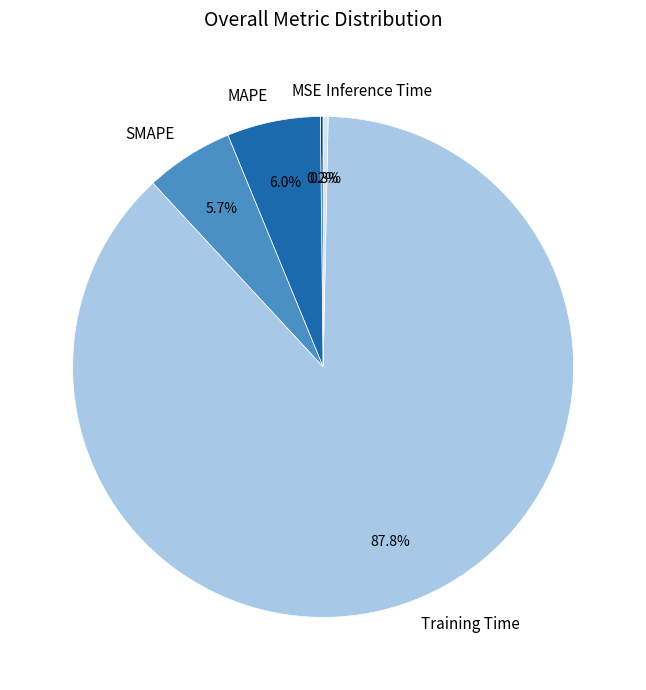

Which category has the biggest portion of the pie?

Training Time